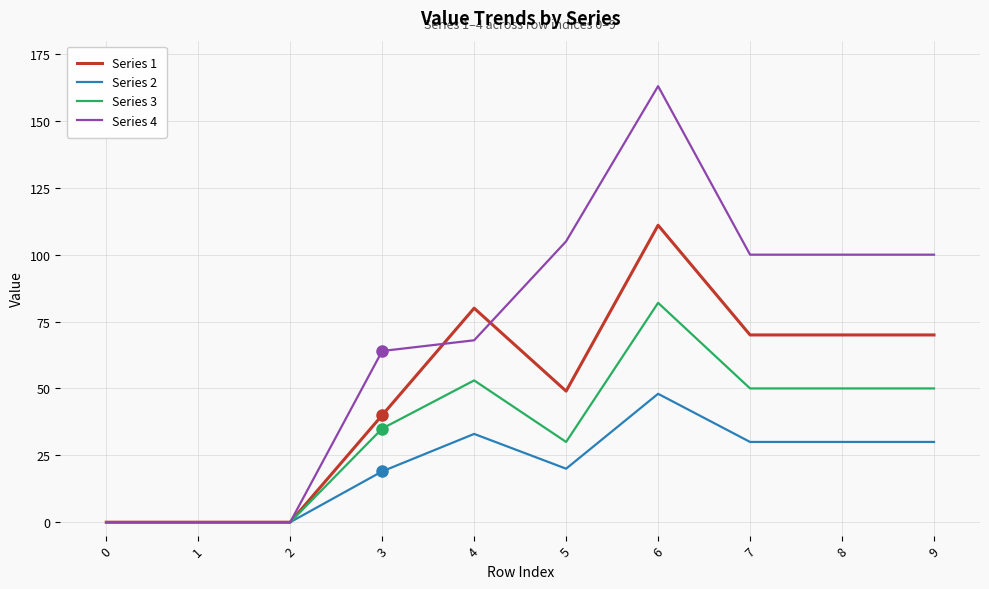

The Series 2 series shows 33 at 4. True or false?

True